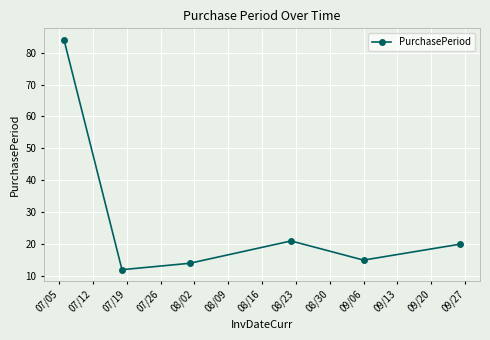

What is the sum of all values?

166